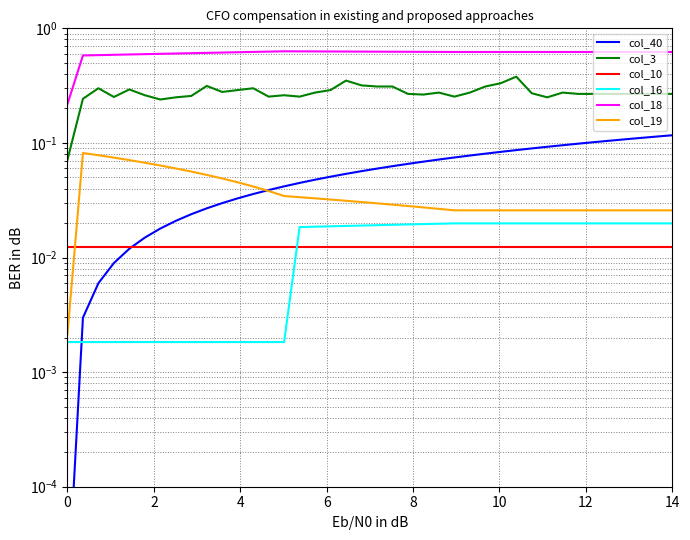

Rank the series by their maximum value, from highest to lowest.

col_18, col_3, col_40, col_19, col_16, col_10